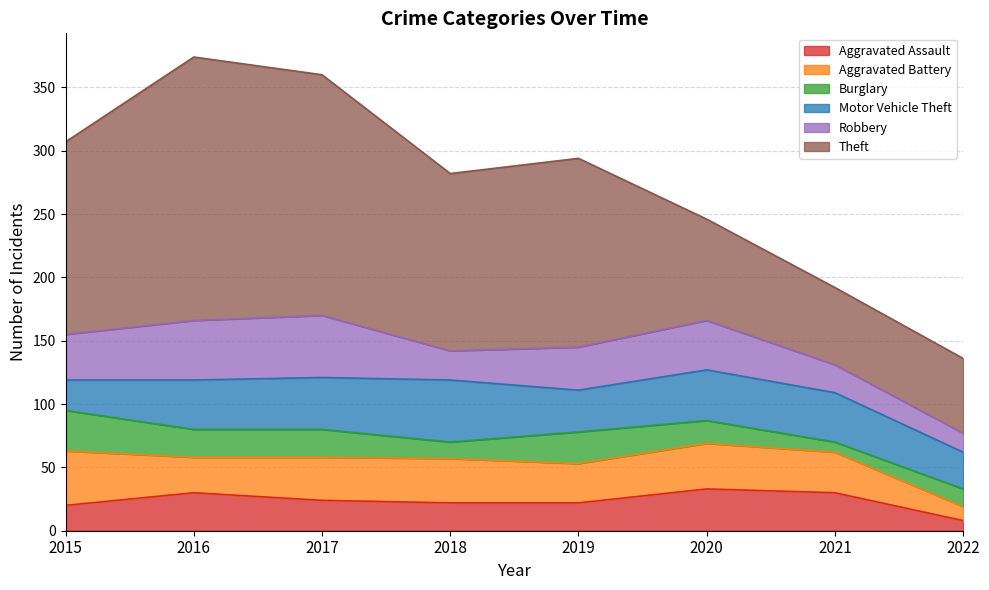

What is the difference between the Burglary values at 2019 and 2022?

11